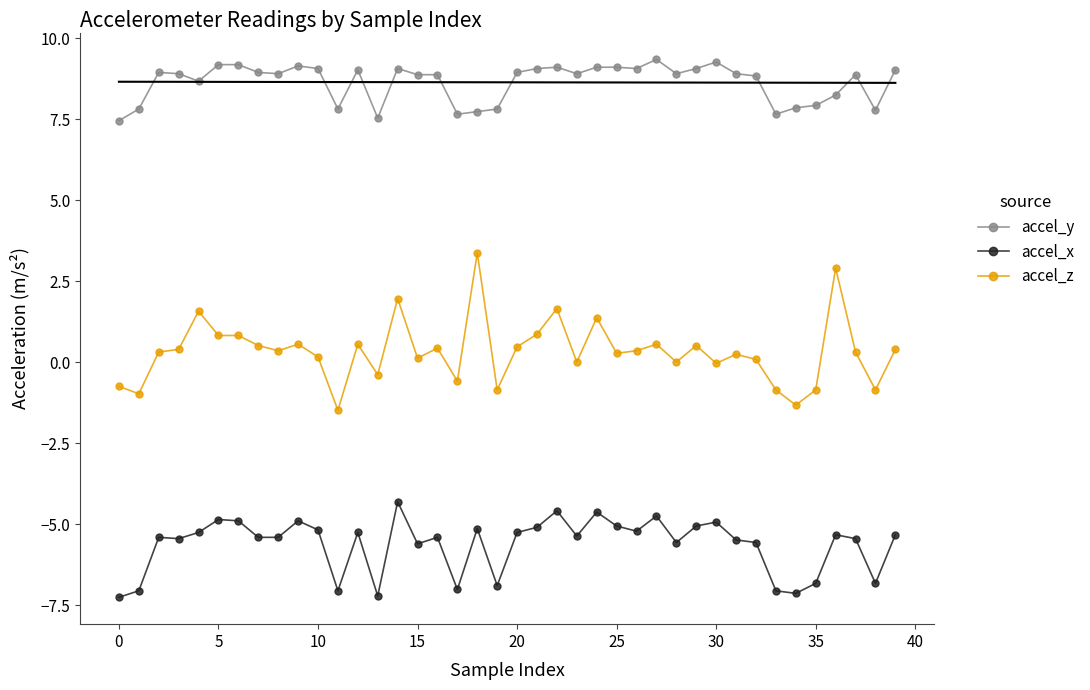

What is the lowest value of the accel_y series?

7.5